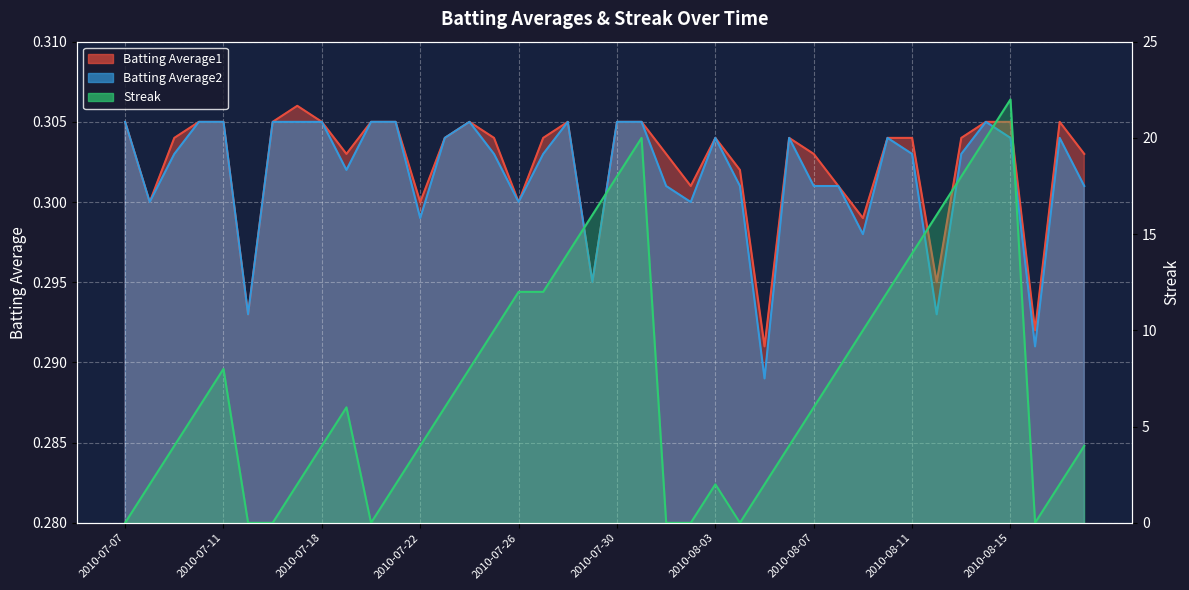

At which category does Batting Average1 reach its first local peak?

2010-07-17